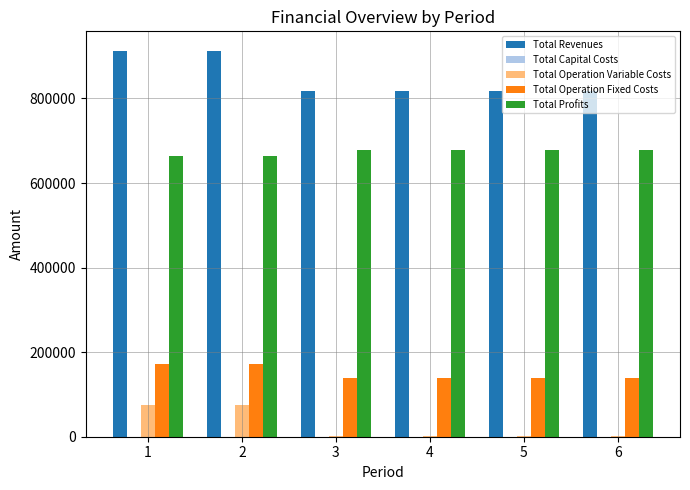

Is the value of Total Operation Fixed Costs at 2 greater than the value of Total Profits at 5?

No